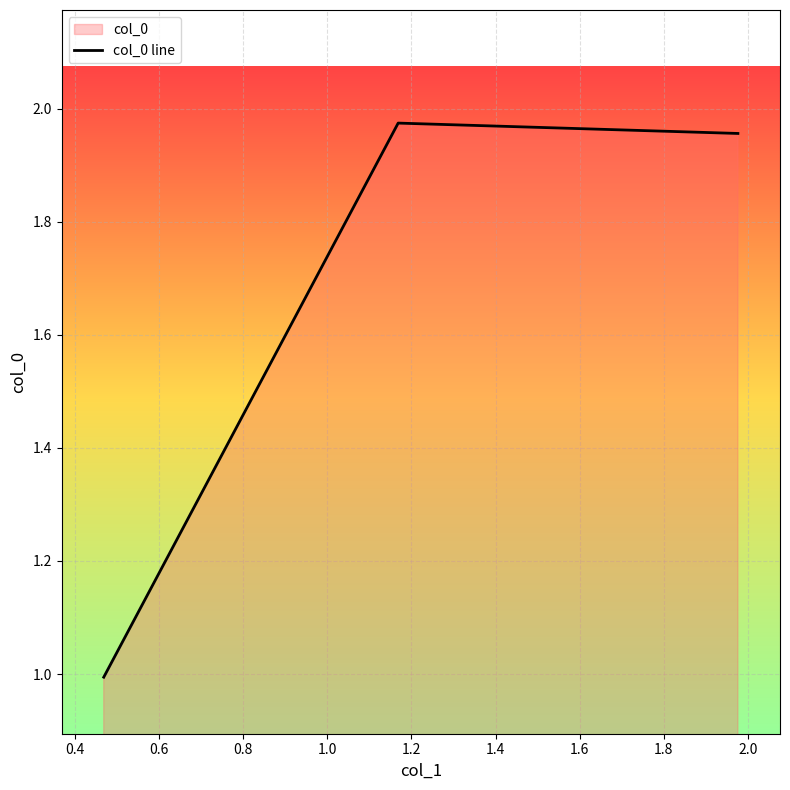

Reading left to right, extract all data points from this chart.

1.0	2.0	2.0